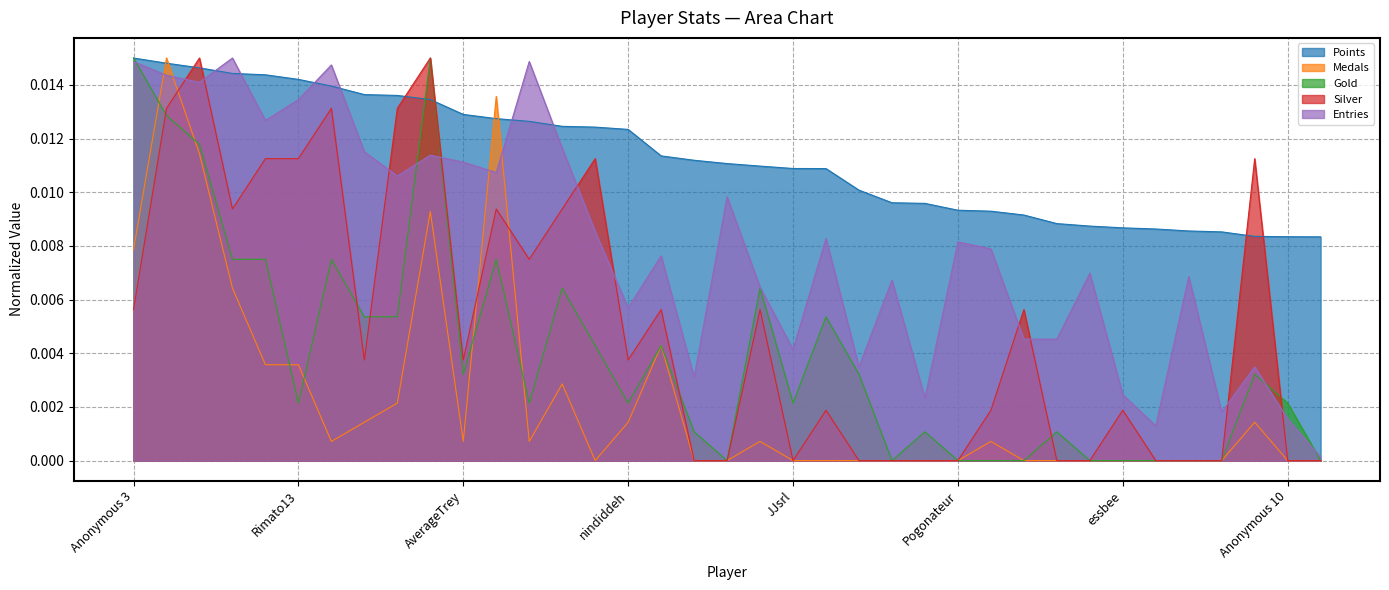

What is the label of the 31st point from the right?

lumardy